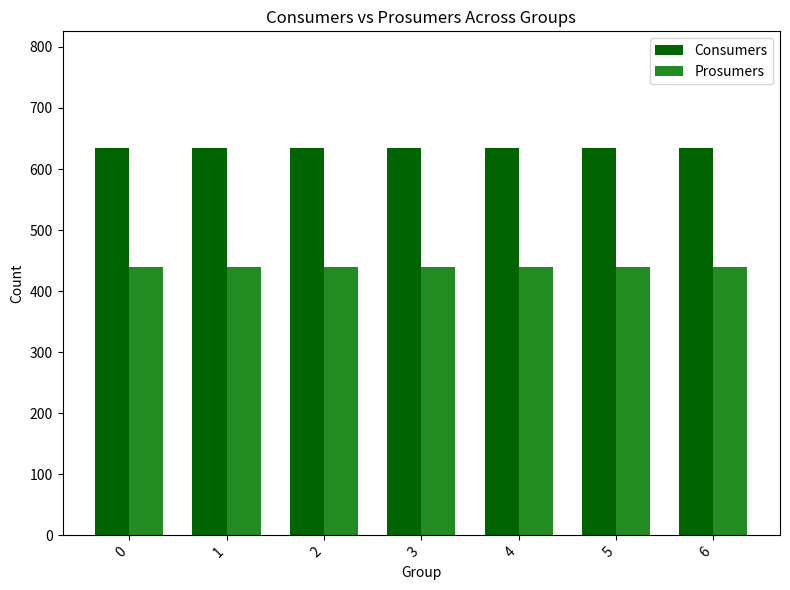

What is the maximum value shown in the chart?

635